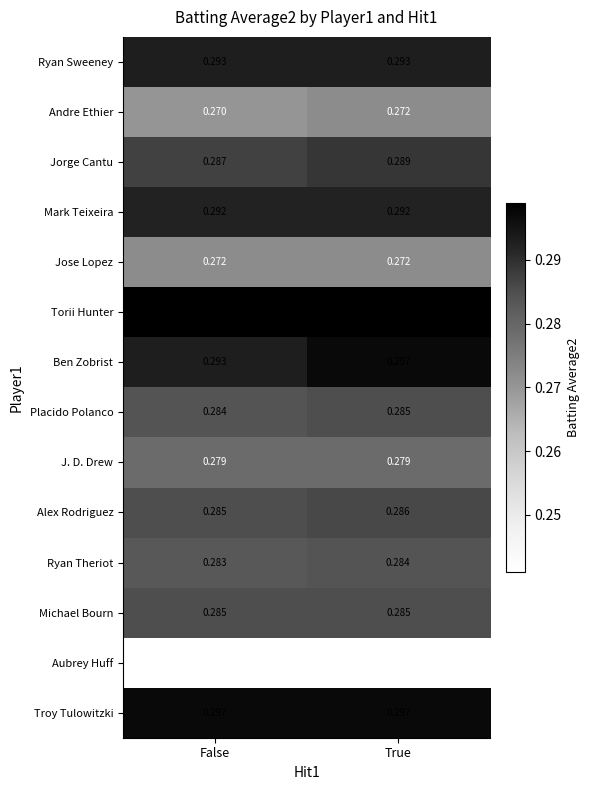

At which category is the sum across all series the highest?

True